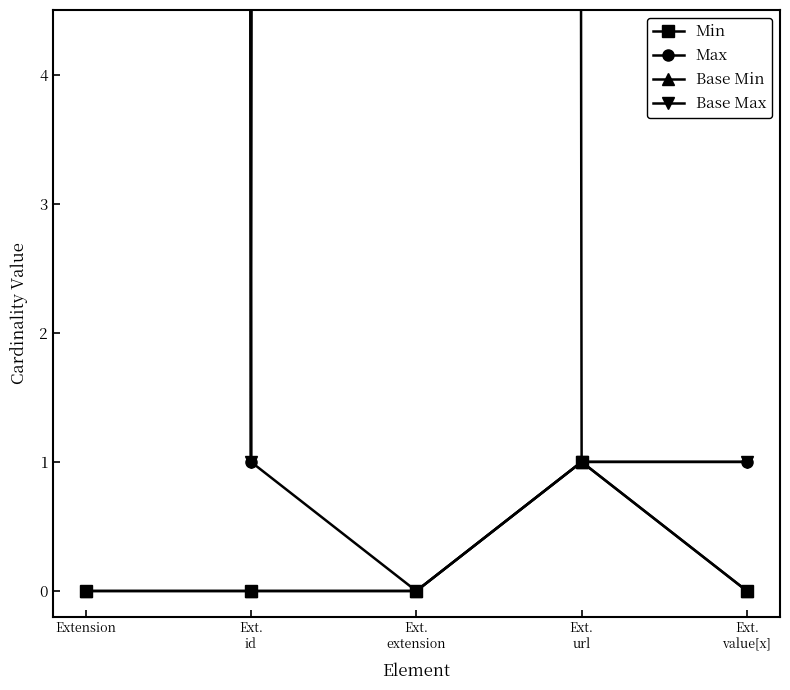

Reading right to left, extract all data points from this chart.

Min: 0	1	0	0	0
Max: 1	1	0	1	999
Base Min: 0	1	0	0	0
Base Max: 1	1	999	1	999